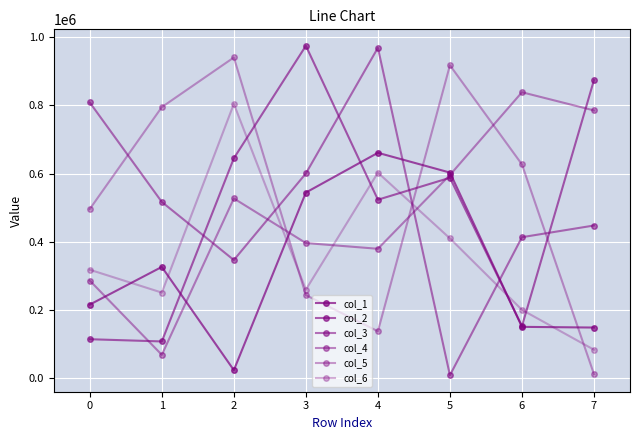

Is this an area chart (filled region under the line)?

No